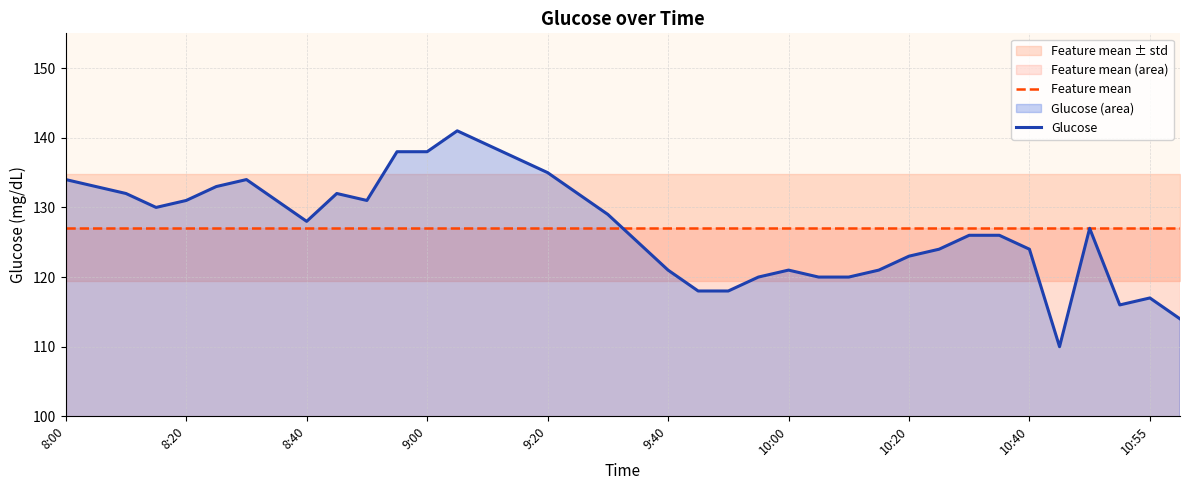

Which series ends up on top after the final intersection of Feature mean and Glucose?

Feature mean